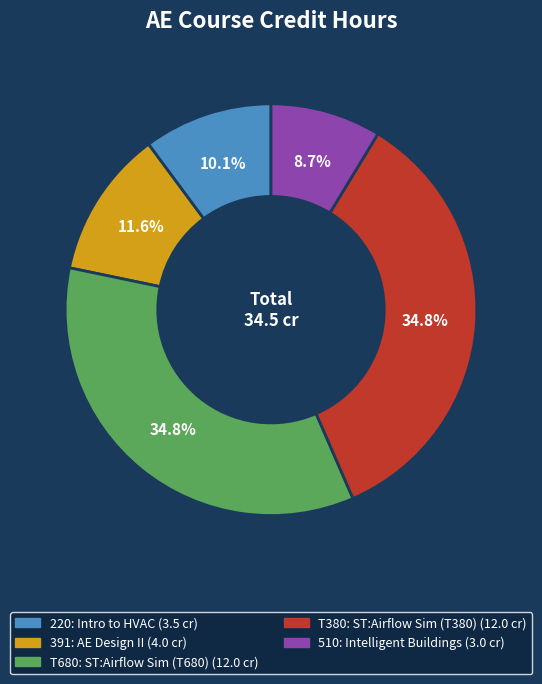

Does 510 represent more than half of the total?

No